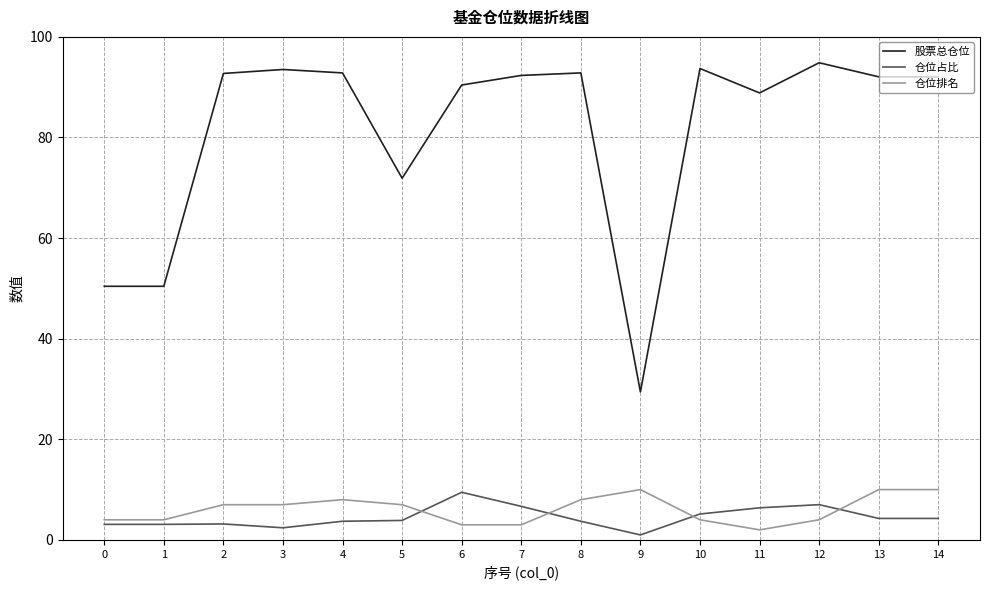

What is the sum of all 仓位占比 values?

67.3